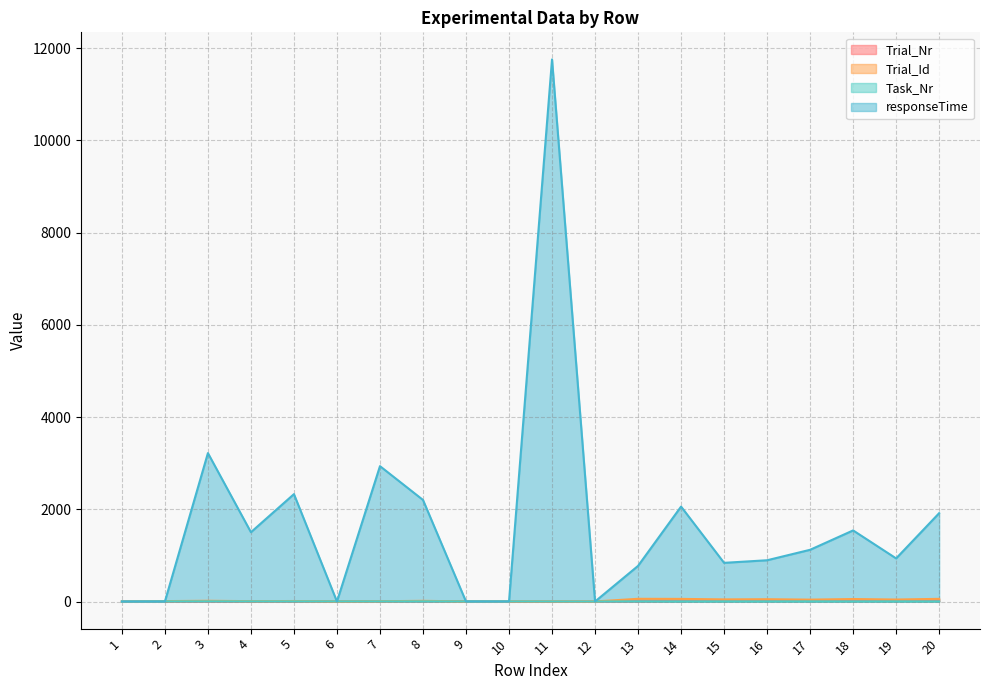

What are all the series names shown in the legend?

Trial_Nr, Trial_Id, Task_Nr, responseTime